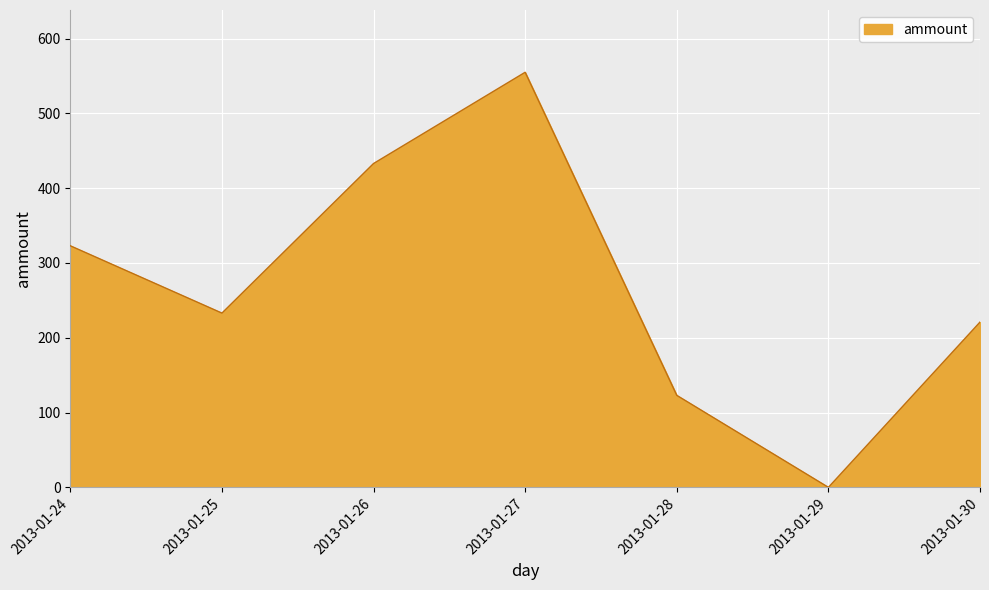

The chart shows a value of 324 at 2013-01-29. True or false?

False